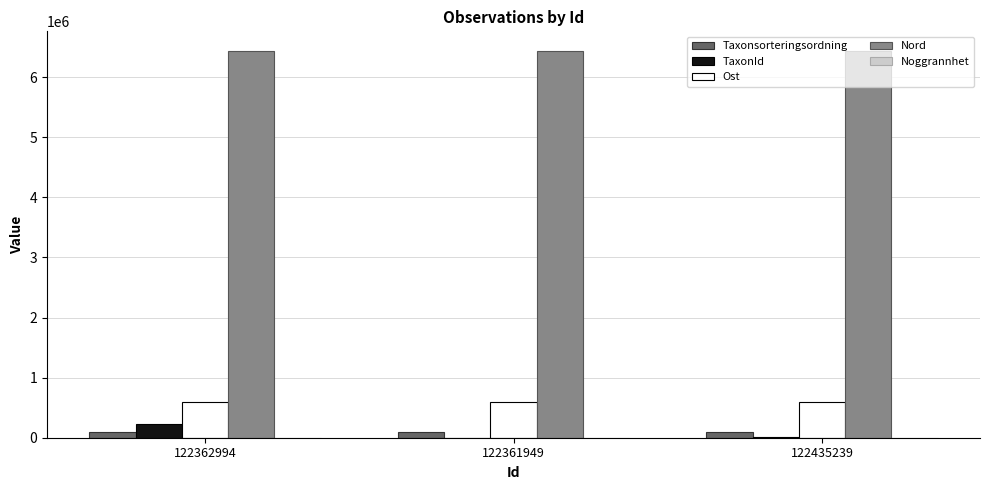

Which series has the largest total across all categories?

Nord